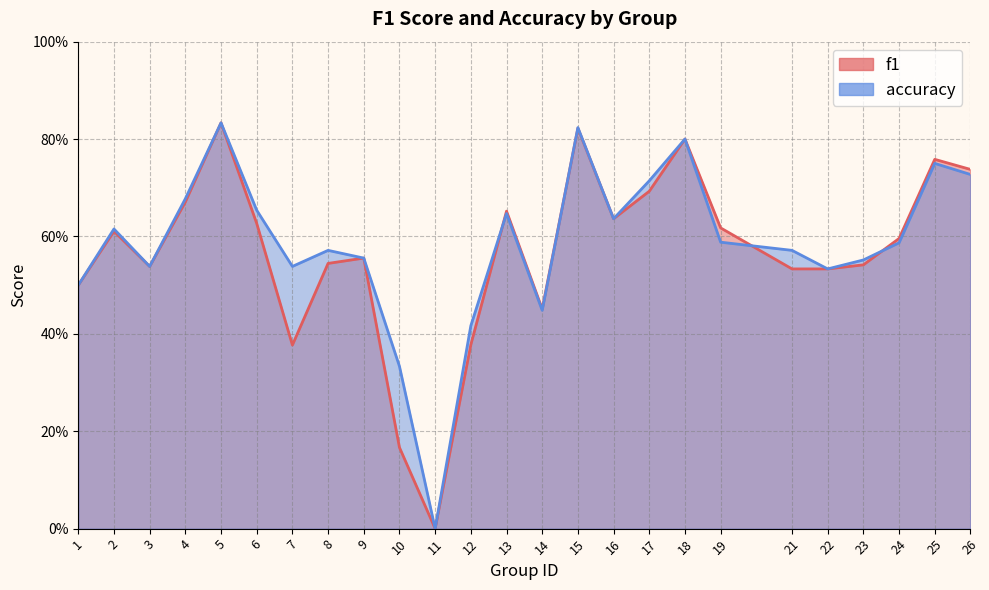

How many values in f1 are above zero?

24